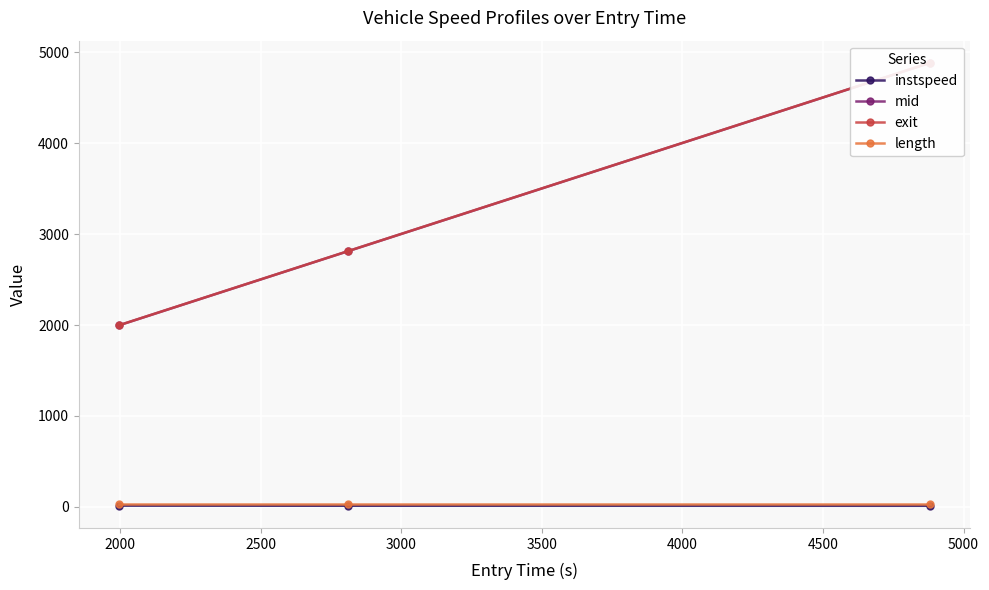

How many data points in instspeed are less than 13?

1